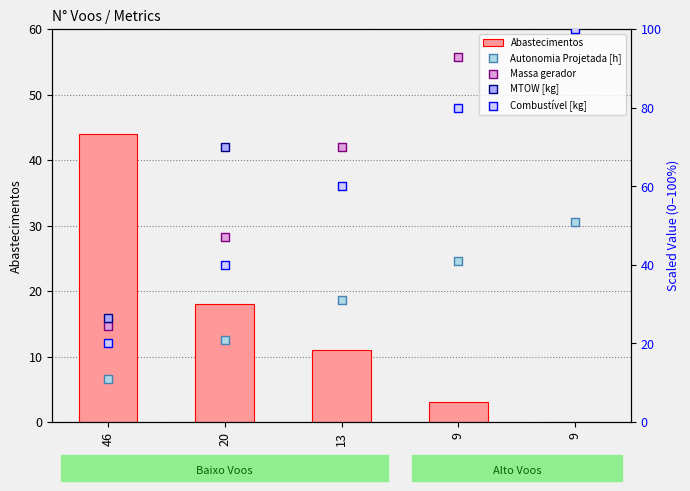

Which series reaches the maximum Y coordinate?

MTOW [kg]